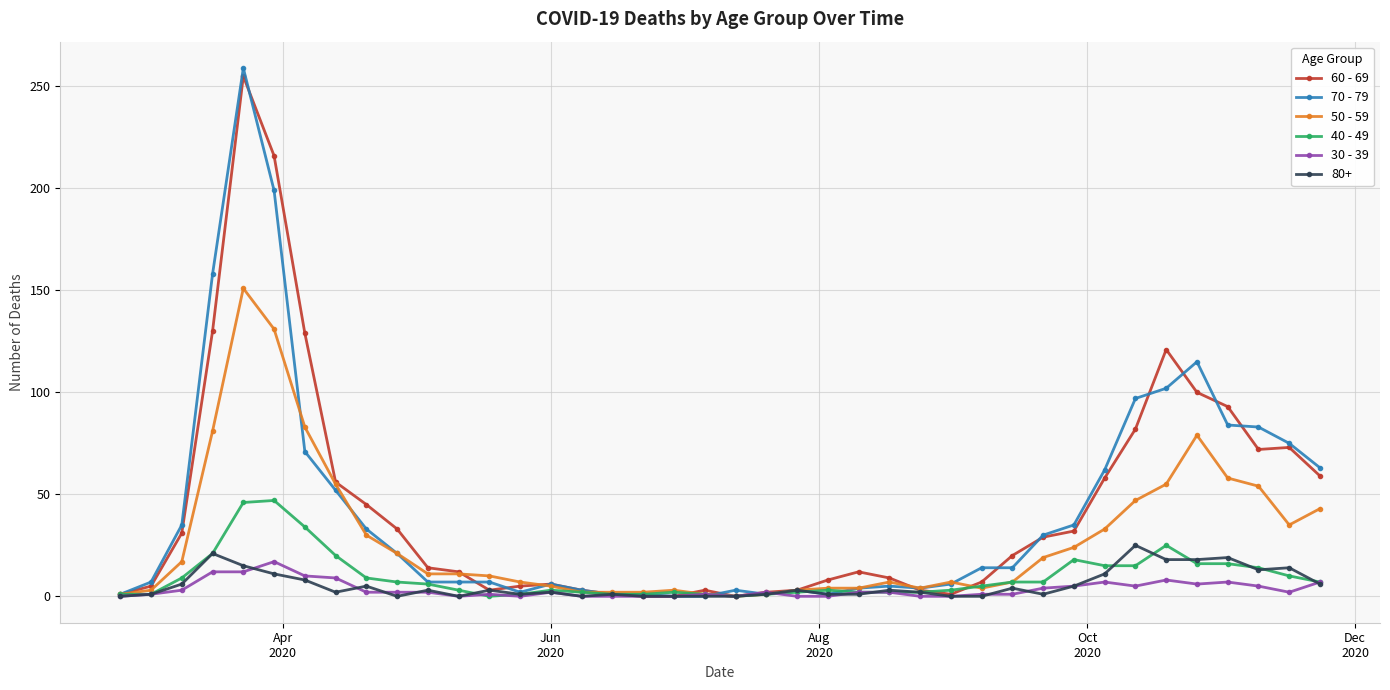

Which series has the widest spread of values?

70 - 79